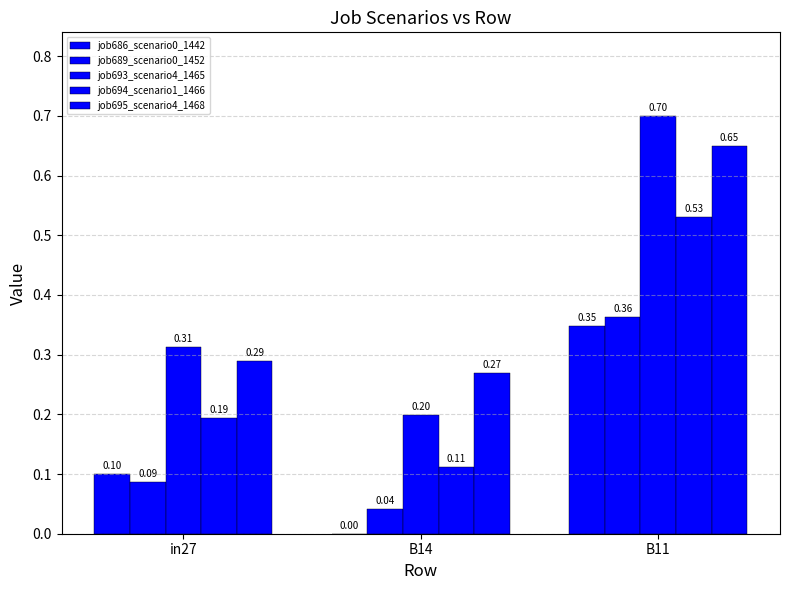

Reading right to left, transcribe all the data shown in this chart.

job686_scenario0_1442: 0.3	0.0	0.1
job689_scenario0_1452: 0.4	0.0	0.1
job693_scenario4_1465: 0.7	0.2	0.3
job694_scenario1_1466: 0.5	0.1	0.2
job695_scenario4_1468: 0.7	0.3	0.3